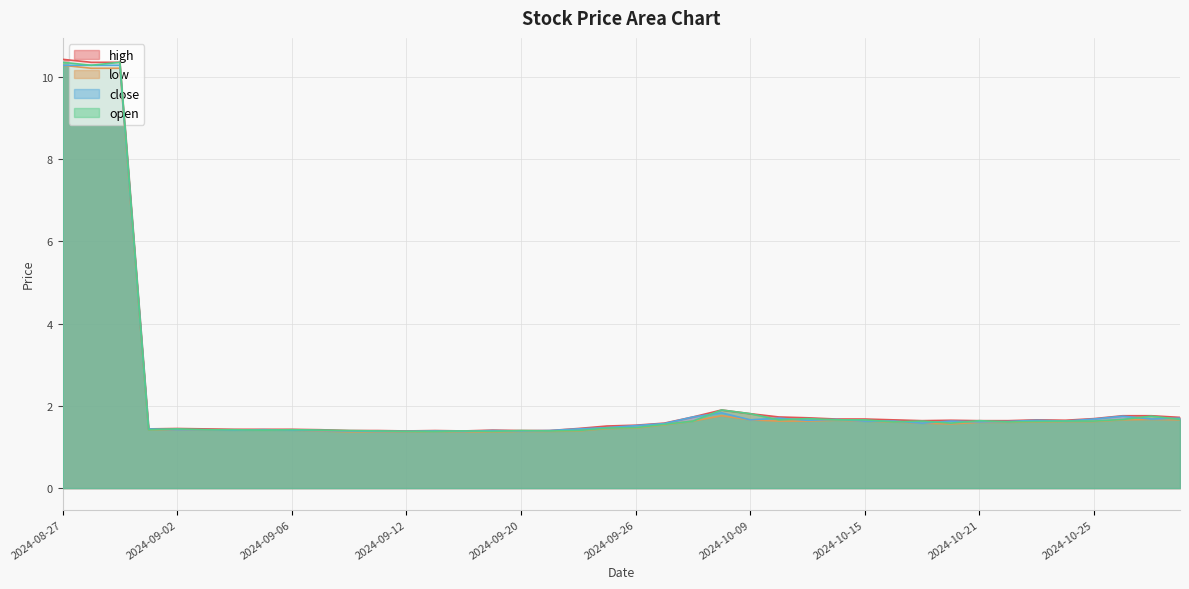

Reading right to left, what are all the values shown in this chart?

high: 2024-10-30=1.7	2024-10-29=1.8	2024-10-28=1.8	2024-10-25=1.7	2024-10-24=1.6	2024-10-23=1.7	2024-10-22=1.6	2024-10-21=1.6	2024-10-18=1.6	2024-10-17=1.6	2024-10-16=1.7	2024-10-15=1.7	2024-10-14=1.7	2024-10-11=1.7	2024-10-10=1.7	2024-10-09=1.8	2024-10-08=1.9	2024-09-30=1.7	2024-09-27=1.6	2024-09-26=1.5	2024-09-25=1.5	2024-09-24=1.4	2024-09-23=1.4	2024-09-20=1.4	2024-09-19=1.4	2024-09-18=1.4	2024-09-13=1.4	2024-09-12=1.4	2024-09-11=1.4	2024-09-10=1.4	2024-09-09=1.4	2024-09-06=1.4	2024-09-05=1.4	2024-09-04=1.4	2024-09-03=1.4	2024-09-02=1.4	2024-08-30=1.4	2024-08-29=10.4	2024-08-28=10.4	2024-08-27=10.4
low: 2024-10-30=1.7	2024-10-29=1.7	2024-10-28=1.7	2024-10-25=1.6	2024-10-24=1.6	2024-10-23=1.6	2024-10-22=1.6	2024-10-21=1.6	2024-10-18=1.6	2024-10-17=1.6	2024-10-16=1.6	2024-10-15=1.6	2024-10-14=1.6	2024-10-11=1.6	2024-10-10=1.6	2024-10-09=1.7	2024-10-08=1.8	2024-09-30=1.6	2024-09-27=1.5	2024-09-26=1.5	2024-09-25=1.4	2024-09-24=1.4	2024-09-23=1.4	2024-09-20=1.4	2024-09-19=1.4	2024-09-18=1.4	2024-09-13=1.4	2024-09-12=1.4	2024-09-11=1.4	2024-09-10=1.4	2024-09-09=1.4	2024-09-06=1.4	2024-09-05=1.4	2024-09-04=1.4	2024-09-03=1.4	2024-09-02=1.4	2024-08-30=1.4	2024-08-29=10.2	2024-08-28=10.2	2024-08-27=10.3
close: 2024-10-30=1.7	2024-10-29=1.7	2024-10-28=1.8	2024-10-25=1.7	2024-10-24=1.6	2024-10-23=1.6	2024-10-22=1.6	2024-10-21=1.6	2024-10-18=1.6	2024-10-17=1.6	2024-10-16=1.6	2024-10-15=1.6	2024-10-14=1.7	2024-10-11=1.6	2024-10-10=1.7	2024-10-09=1.7	2024-10-08=1.8	2024-09-30=1.7	2024-09-27=1.6	2024-09-26=1.5	2024-09-25=1.5	2024-09-24=1.4	2024-09-23=1.4	2024-09-20=1.4	2024-09-19=1.4	2024-09-18=1.4	2024-09-13=1.4	2024-09-12=1.4	2024-09-11=1.4	2024-09-10=1.4	2024-09-09=1.4	2024-09-06=1.4	2024-09-05=1.4	2024-09-04=1.4	2024-09-03=1.4	2024-09-02=1.4	2024-08-30=1.4	2024-08-29=10.3	2024-08-28=10.3	2024-08-27=10.3
open: 2024-10-30=1.7	2024-10-29=1.8	2024-10-28=1.7	2024-10-25=1.6	2024-10-24=1.6	2024-10-23=1.6	2024-10-22=1.6	2024-10-21=1.6	2024-10-18=1.6	2024-10-17=1.6	2024-10-16=1.6	2024-10-15=1.7	2024-10-14=1.7	2024-10-11=1.7	2024-10-10=1.7	2024-10-09=1.8	2024-10-08=1.9	2024-09-30=1.6	2024-09-27=1.6	2024-09-26=1.5	2024-09-25=1.5	2024-09-24=1.4	2024-09-23=1.4	2024-09-20=1.4	2024-09-19=1.4	2024-09-18=1.4	2024-09-13=1.4	2024-09-12=1.4	2024-09-11=1.4	2024-09-10=1.4	2024-09-09=1.4	2024-09-06=1.4	2024-09-05=1.4	2024-09-04=1.4	2024-09-03=1.4	2024-09-02=1.4	2024-08-30=1.4	2024-08-29=10.4	2024-08-28=10.3	2024-08-27=10.4